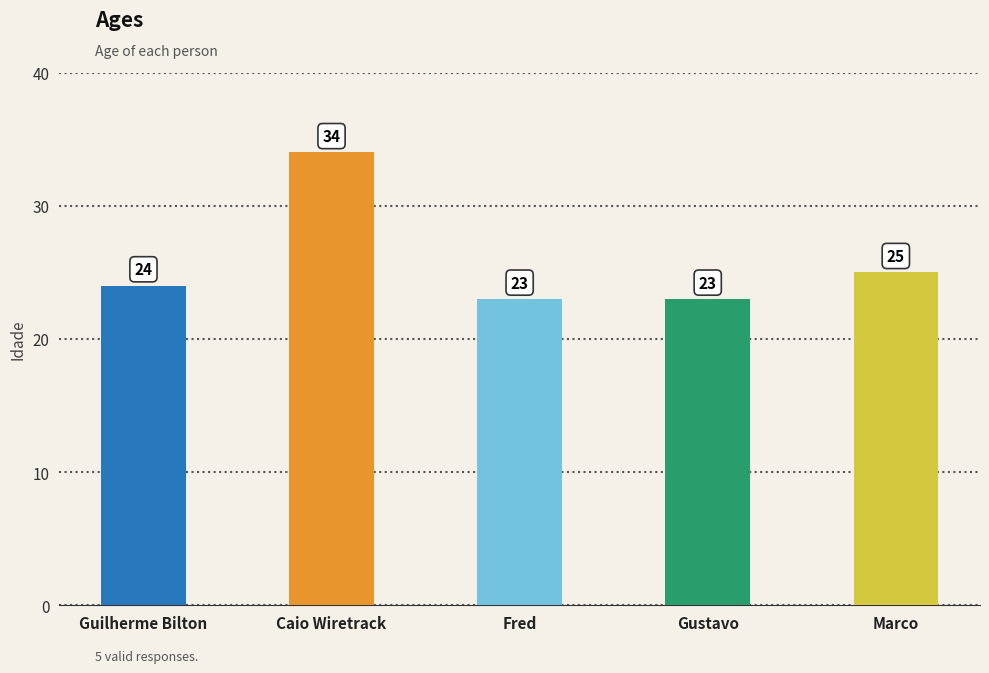

How many bars are there in total?

5